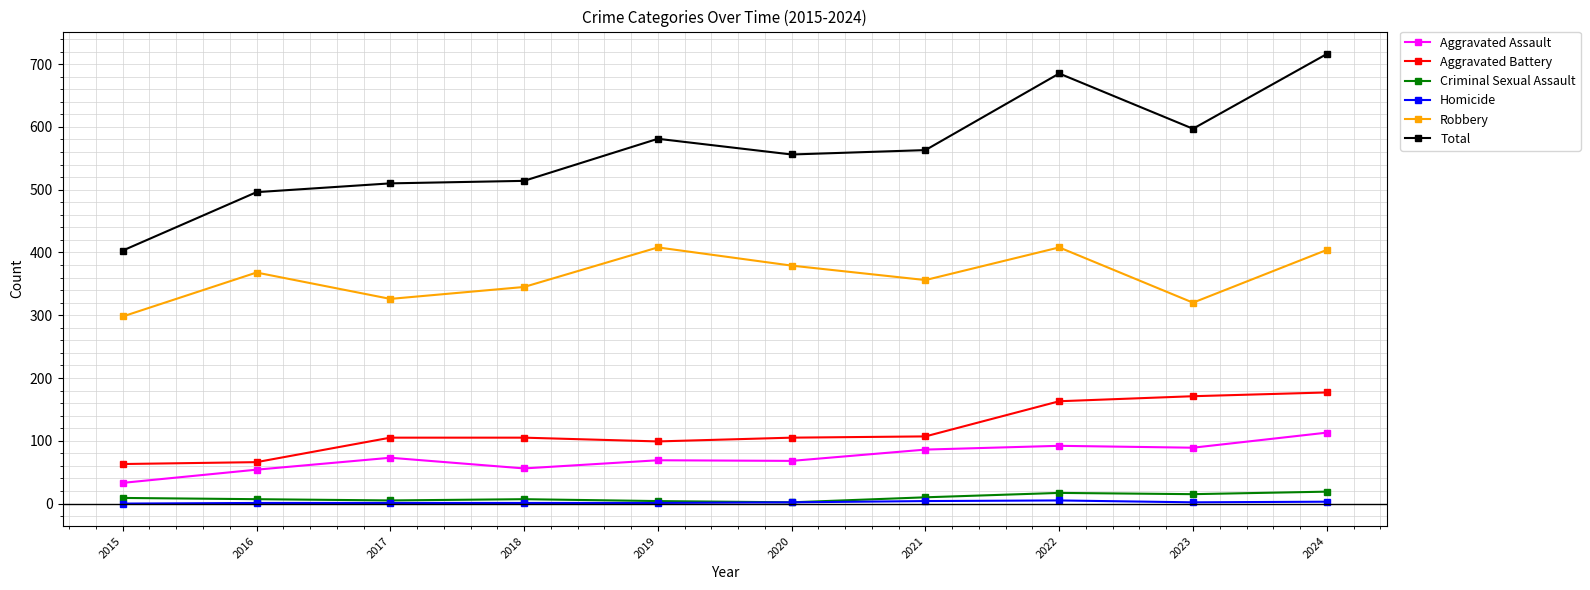

Between 2021 and 2022, which series saw the biggest shift?

Total